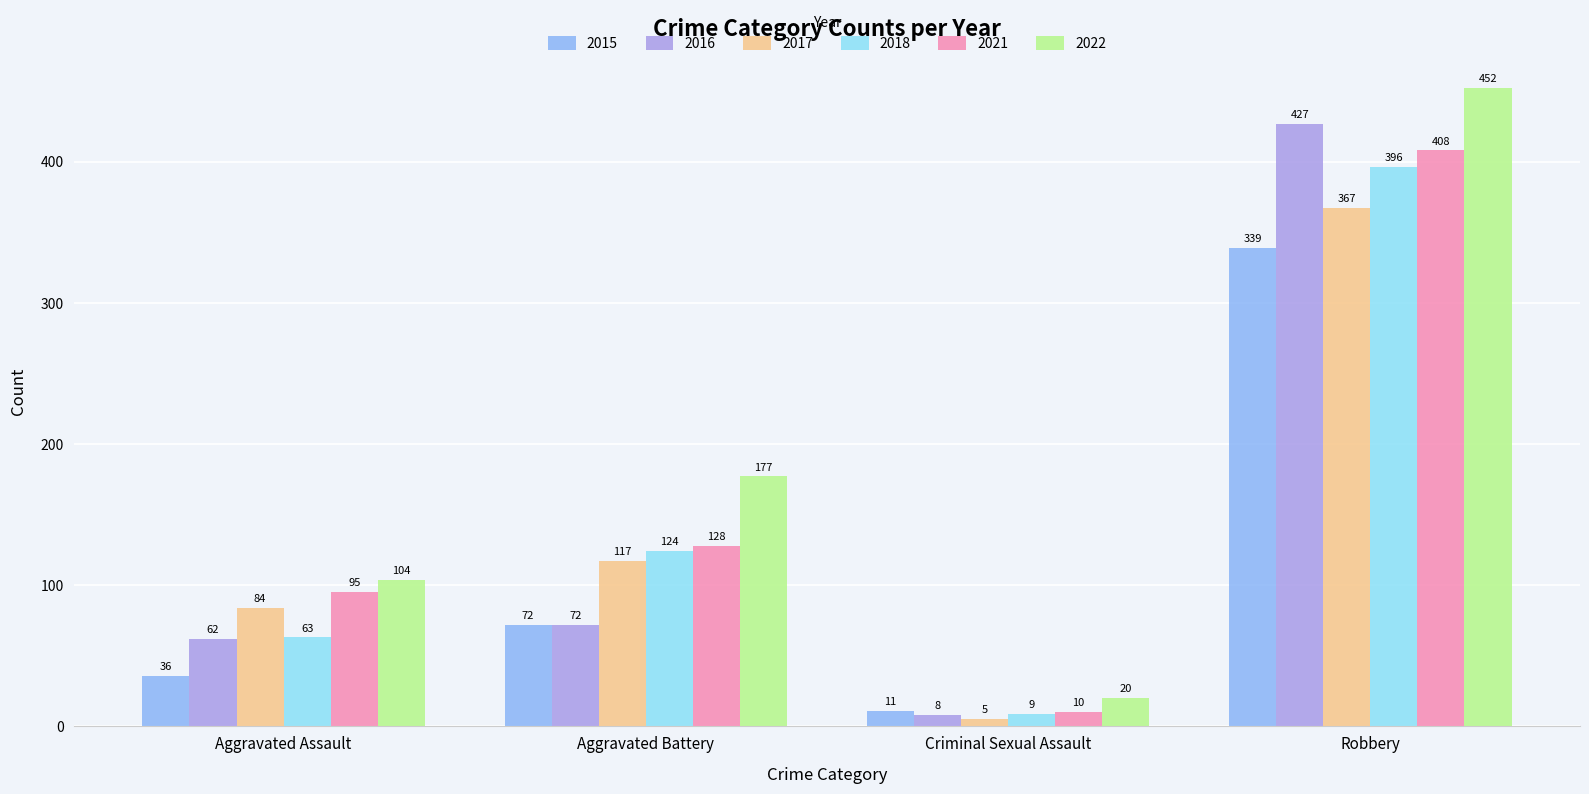

Which series has the widest spread of values?

2022